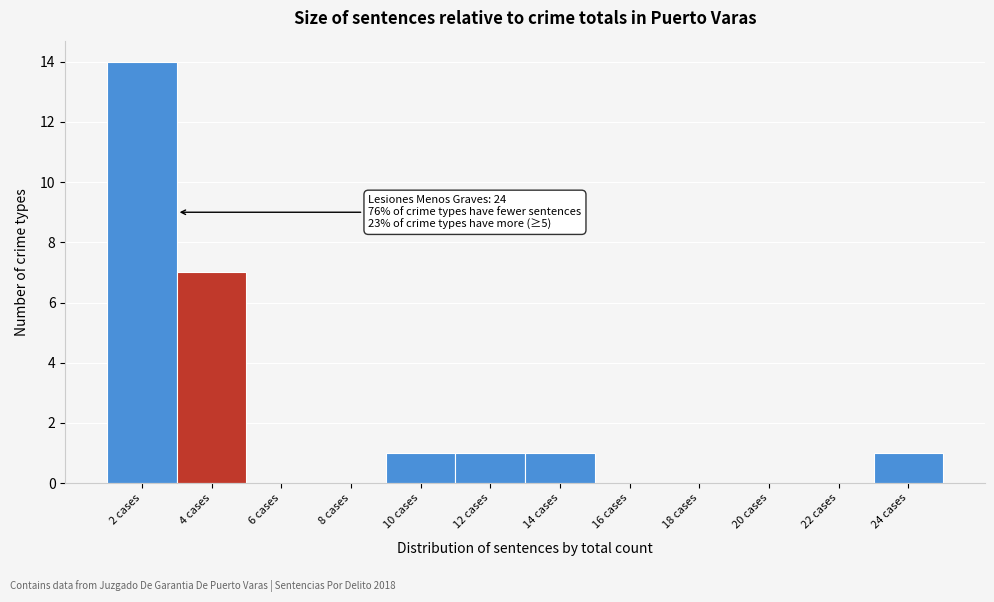

Reading left to right, extract all data points from this chart.

2 cases=14	4 cases=7	6 cases=0	8 cases=0	10 cases=1	12 cases=1	14 cases=1	16 cases=0	18 cases=0	20 cases=0	22 cases=0	24 cases=1